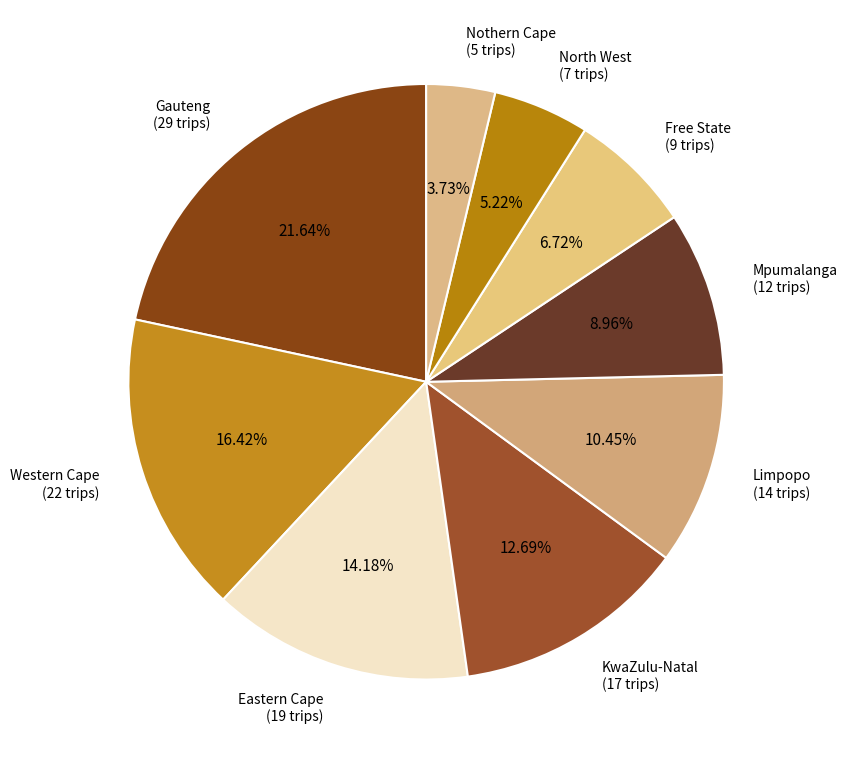

What percentage is the North West slice, to the nearest percent?

5%